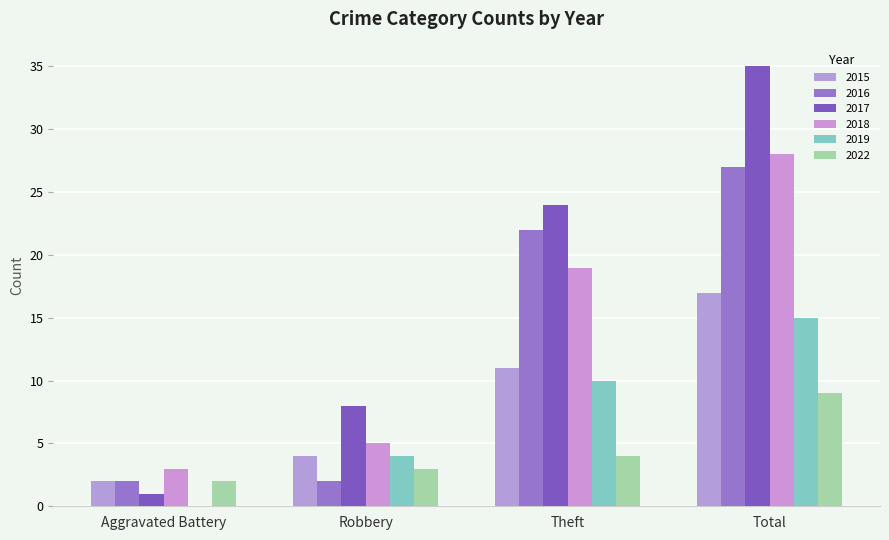

How many data points does each series have?

4